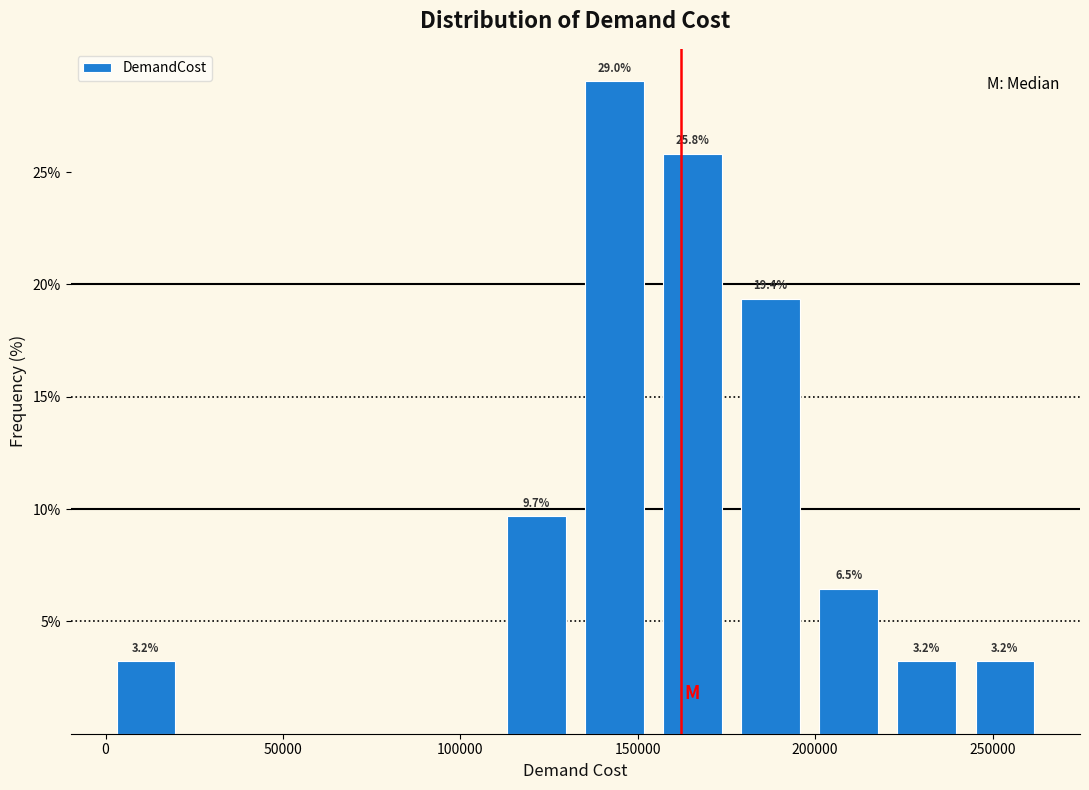

Which range on the x-axis has the tallest bar?

130000 to 155000